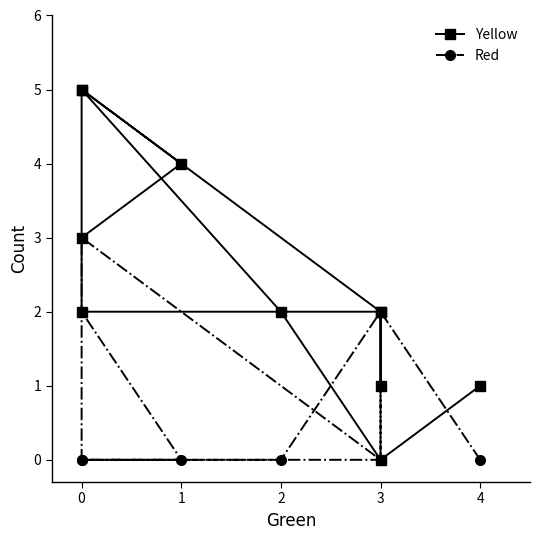

Rank the series at 0 from lowest to highest value.

Red, Yellow